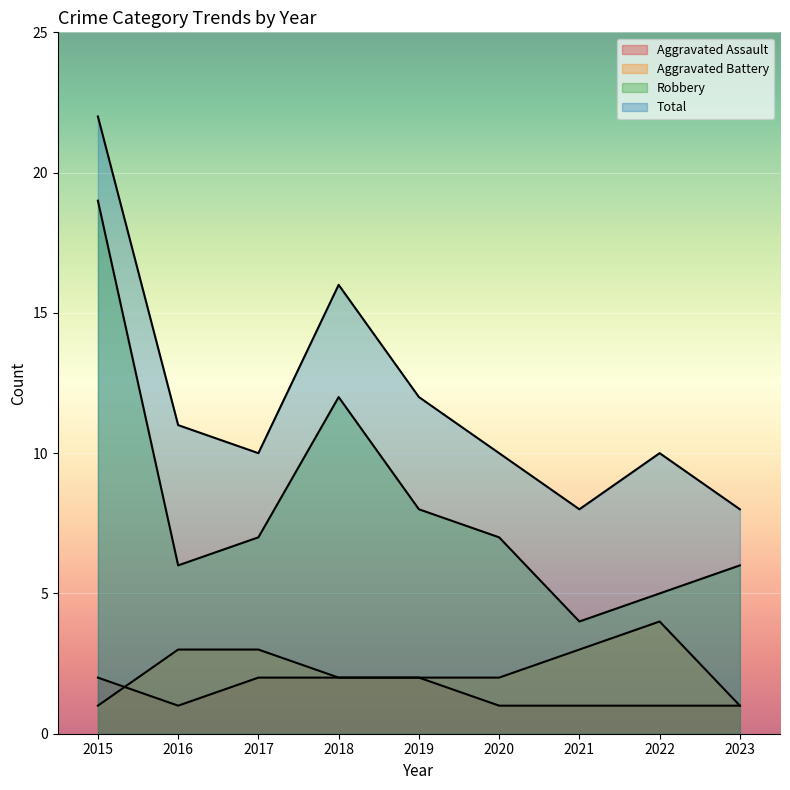

True or false: Aggravated Assault has more than 0 interior local peaks.

False